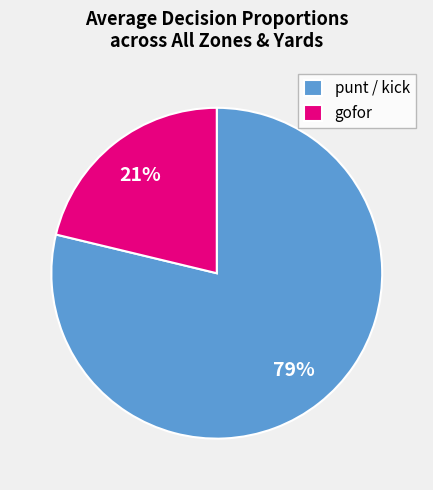

Combined, do punt / kick and gofor account for over 50%?

Yes